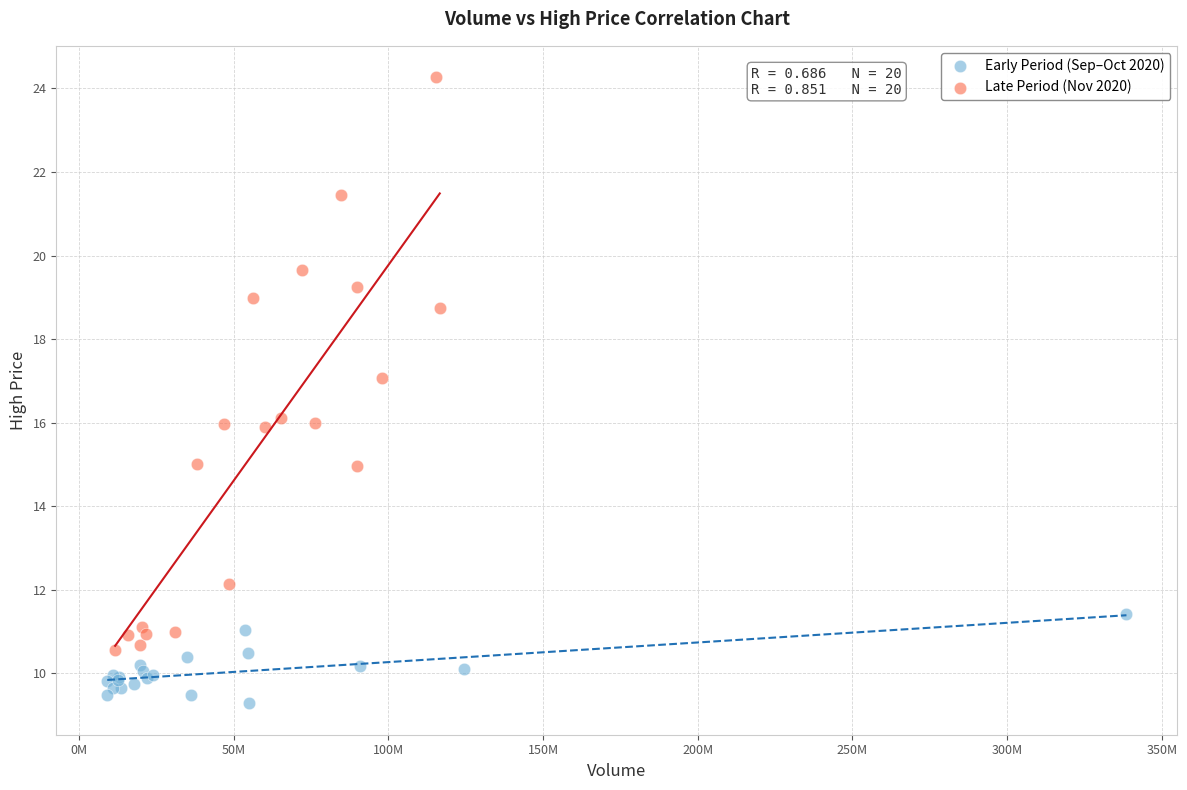

What are all the series names shown in the legend?

Early Period (Sep–Oct 2020), Late Period (Nov 2020)